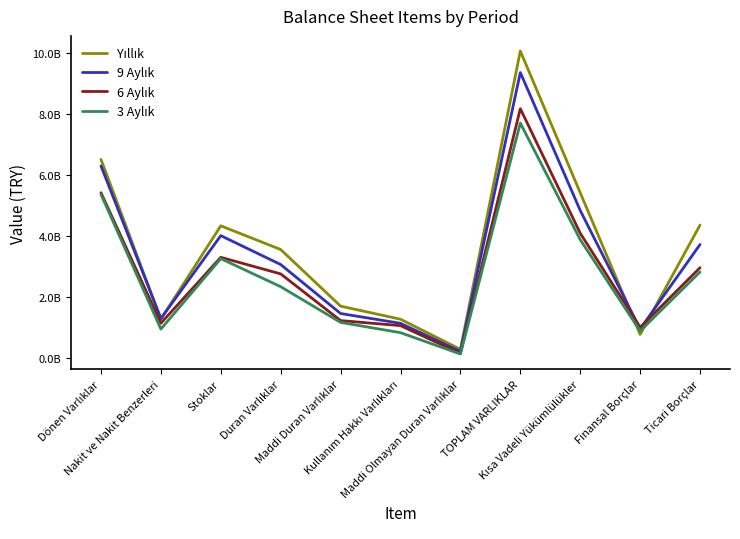

Between which two adjacent categories do Yıllık and 6 Aylık first intersect?

Kısa Vadeli Yükümlülükler and Finansal Borçlar